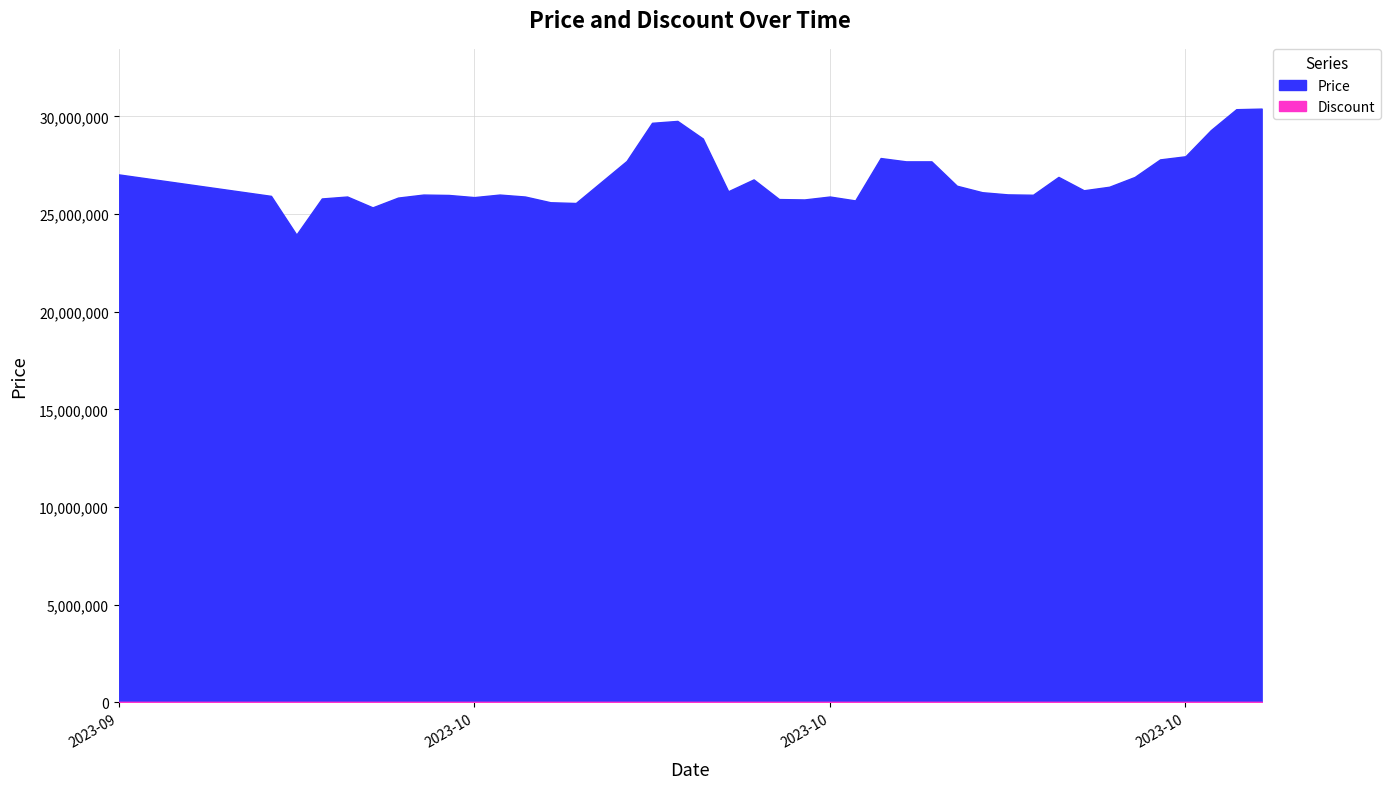

Is it true that Price equals 26170000 at 2023-10-13?

True